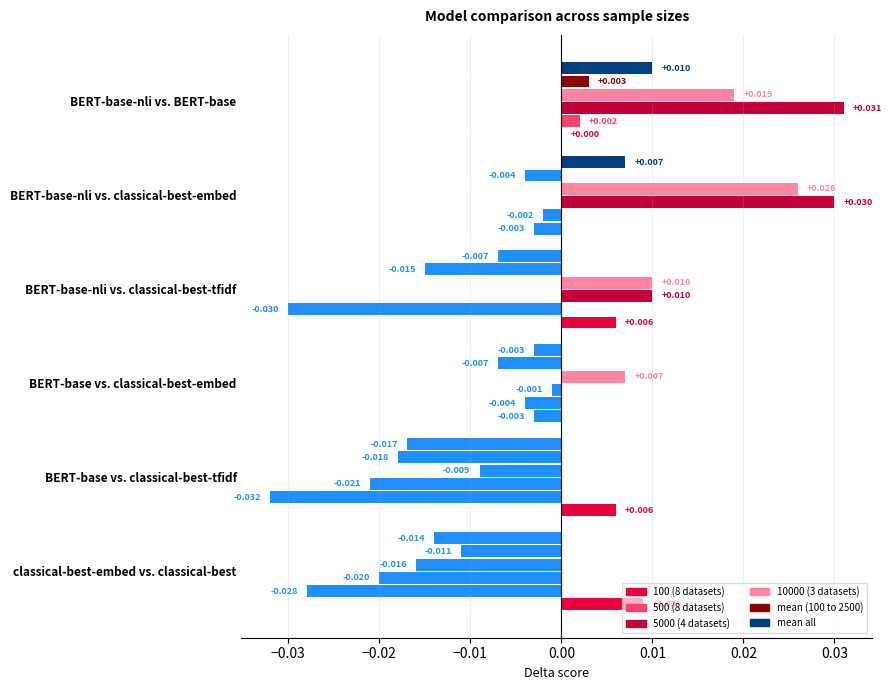

How many series are shown in this chart?

6